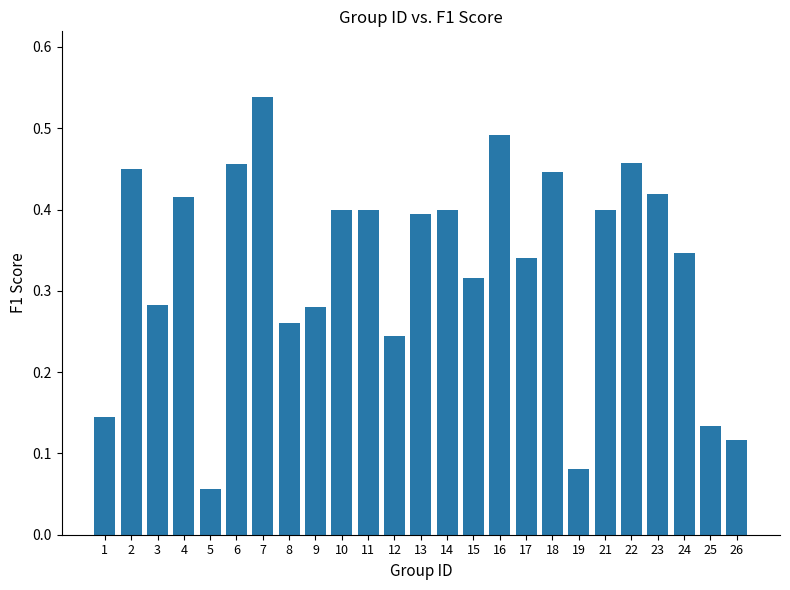

Between 26 and 8, which is larger?

8